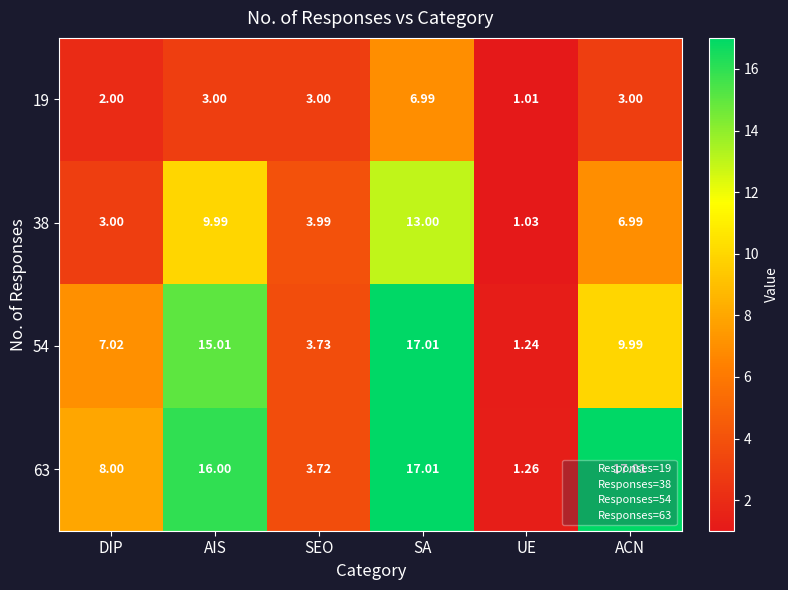

Which category has the highest value in the 19 series?

SA